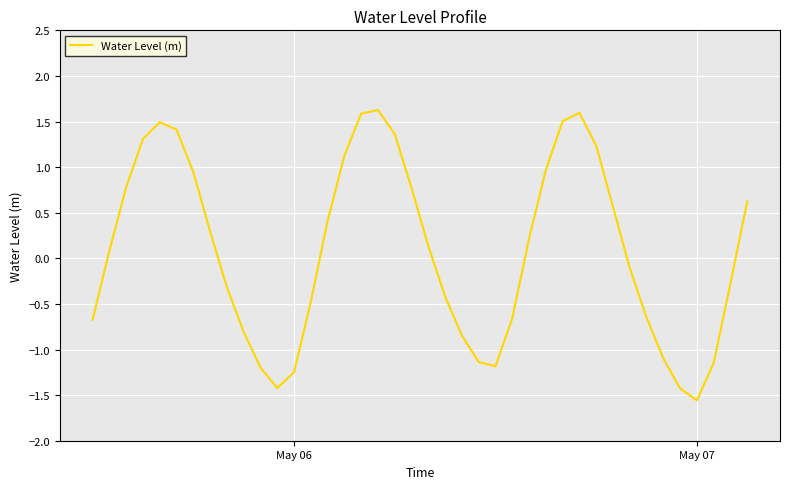

What is the maximum value shown in the chart?

1.6